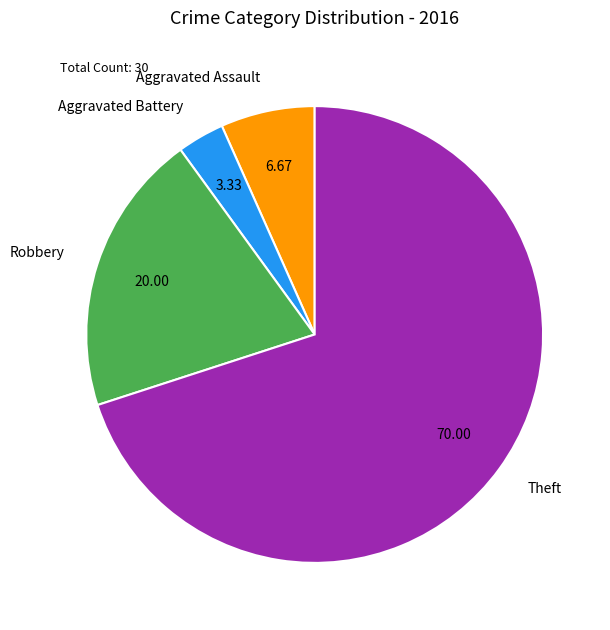

Which has a higher value, Aggravated Battery or Robbery?

Robbery